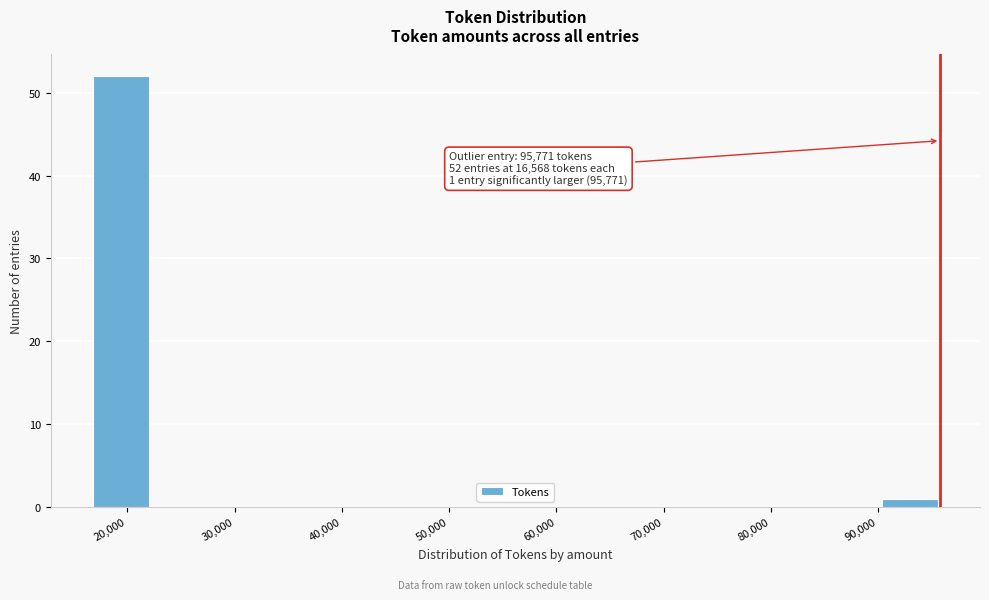

Which range on the x-axis has the tallest bar?

17000 to 22000